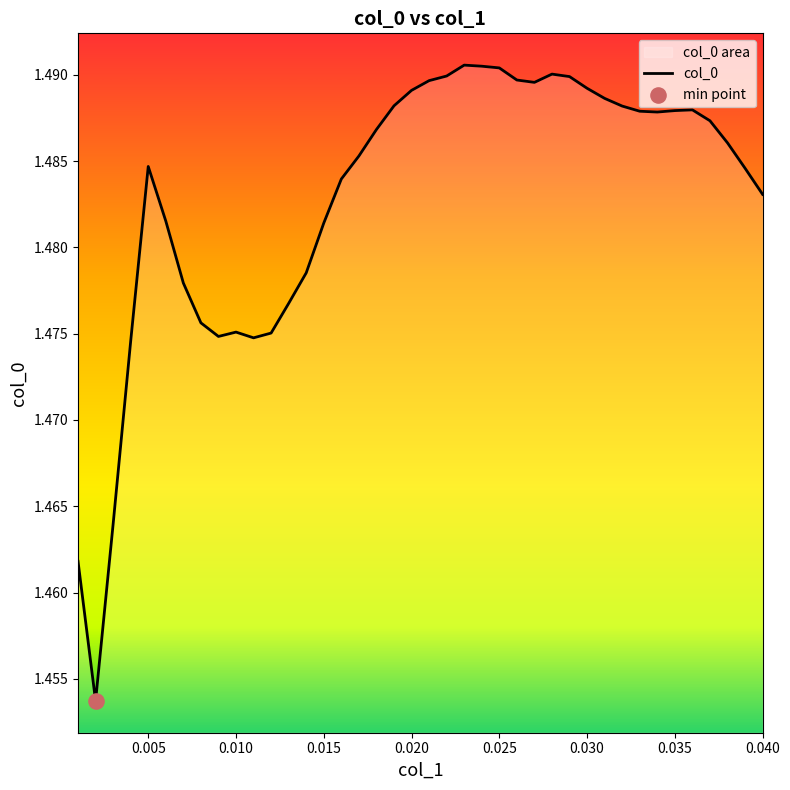

The chart shows a value of 2.7 at 0.015. True or false?

False